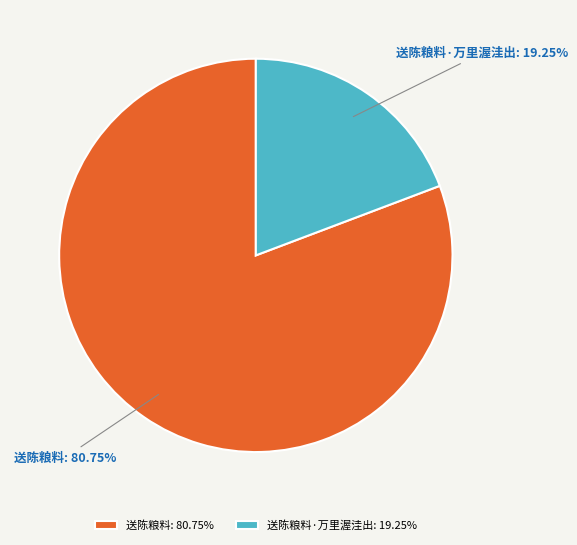

Which has a higher value, 送陈粮料: 80.75% or 送陈粮料·万里渥洼出: 19.25%?

送陈粮料: 80.75%